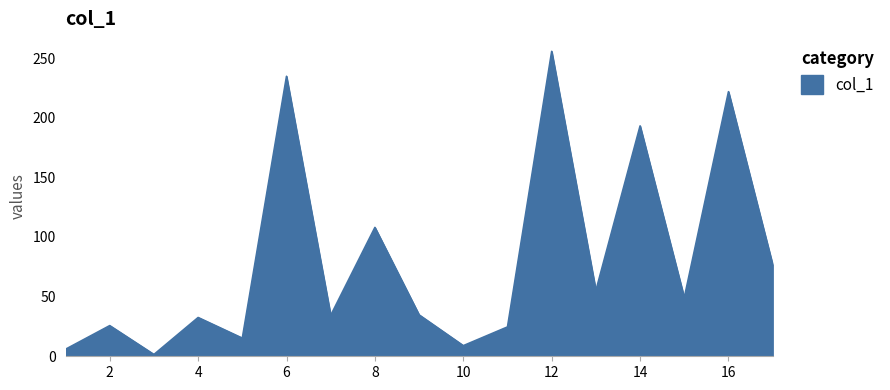

What is the maximum value shown in the chart?

255.6